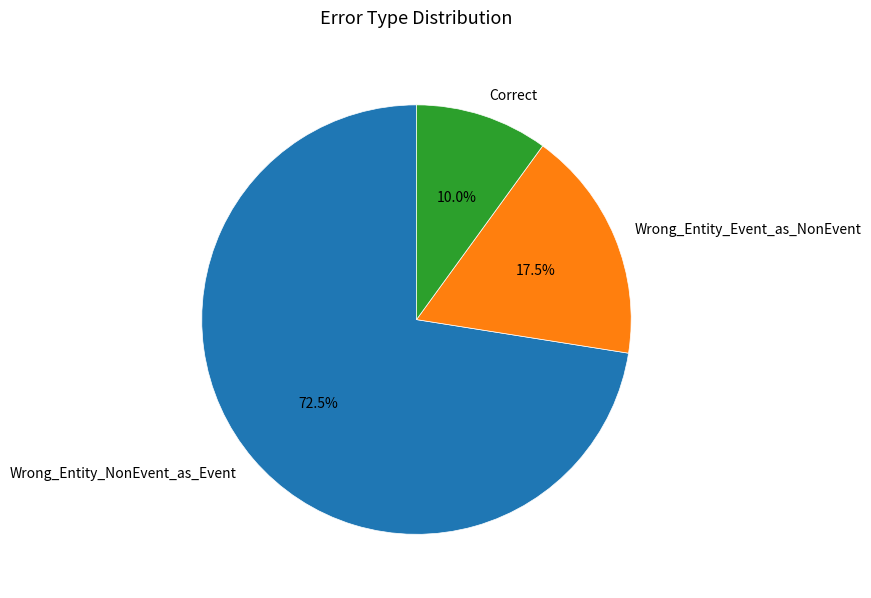

The Correct slice represents 10% of the pie. True or false?

True